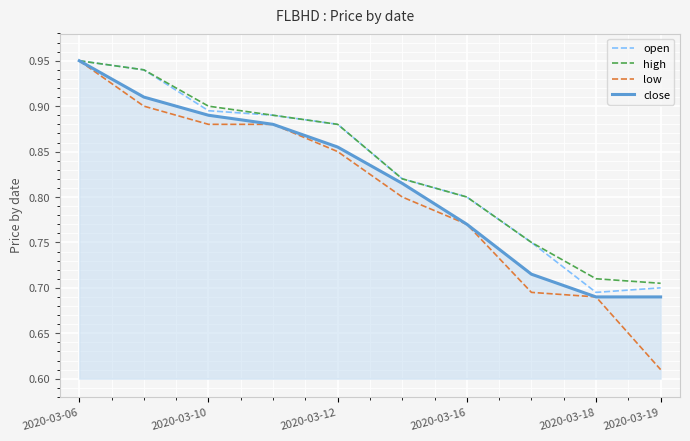

Which series has the largest range (max minus min)?

low